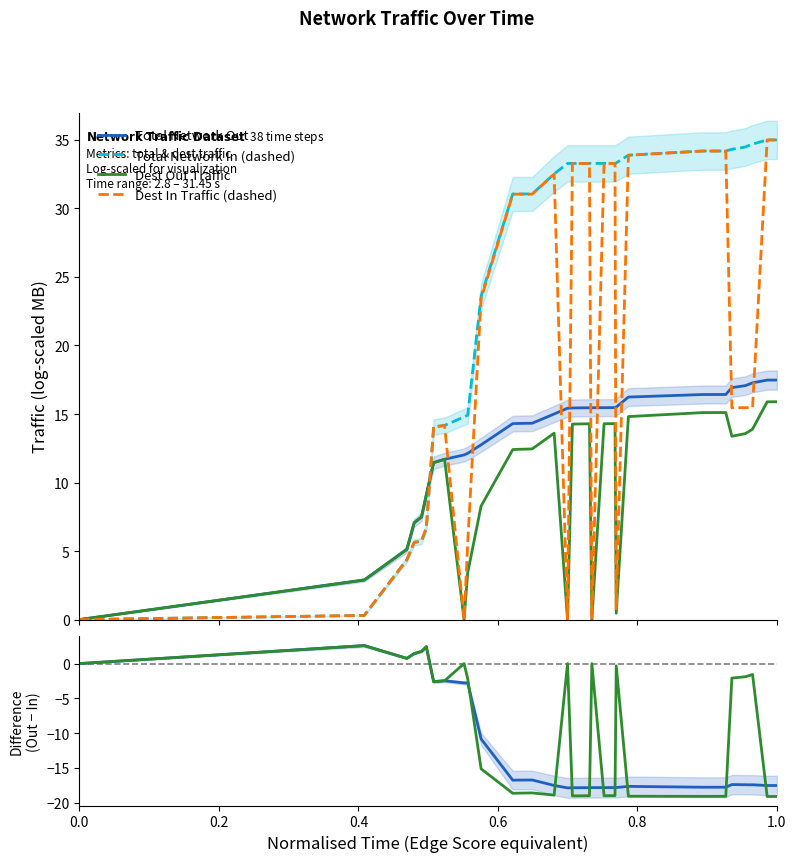

What is the highest value of the Total Network In (dashed) series?

35.0